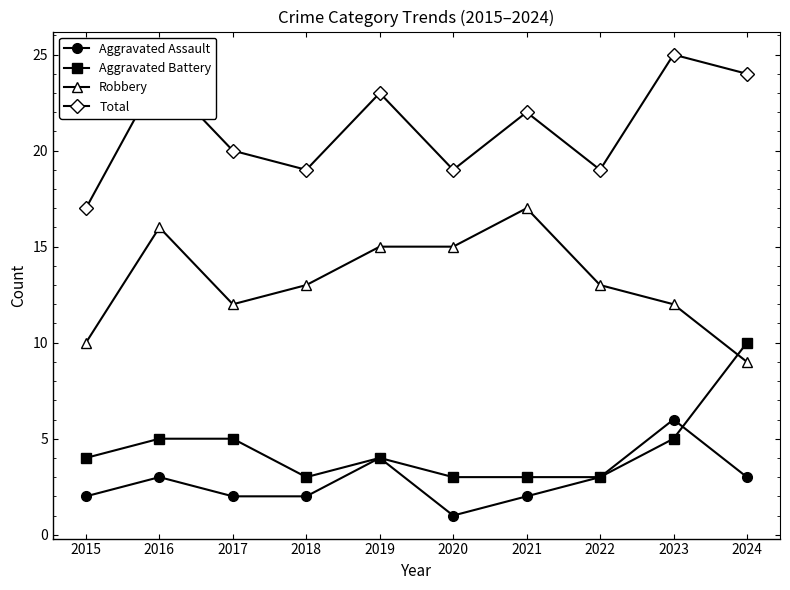

Reading left to right, extract all data points from this chart.

Aggravated Assault: 2015=2	2016=3	2017=2	2018=2	2019=4	2020=1	2021=2	2022=3	2023=6	2024=3
Aggravated Battery: 2015=4	2016=5	2017=5	2018=3	2019=4	2020=3	2021=3	2022=3	2023=5	2024=10
Robbery: 2015=10	2016=16	2017=12	2018=13	2019=15	2020=15	2021=17	2022=13	2023=12	2024=9
Total: 2015=17	2016=24	2017=20	2018=19	2019=23	2020=19	2021=22	2022=19	2023=25	2024=24